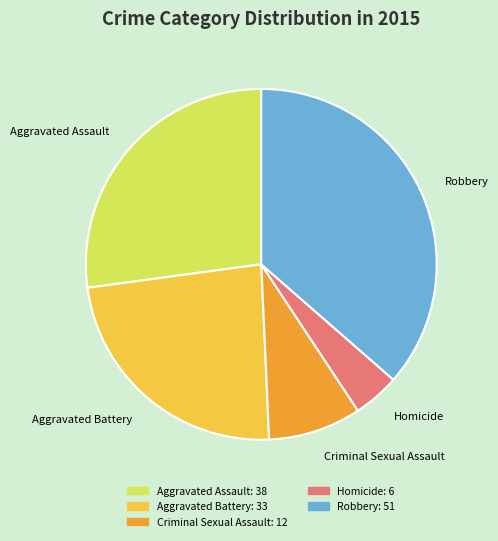

Rank the categories by value from lowest to highest.

Homicide, Criminal Sexual Assault, Aggravated Battery, Aggravated Assault, Robbery